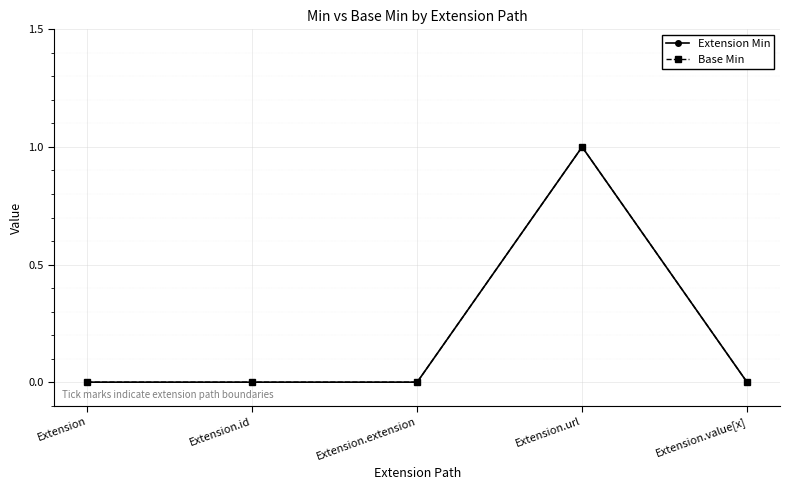

Does the chart have visible grid lines?

Yes